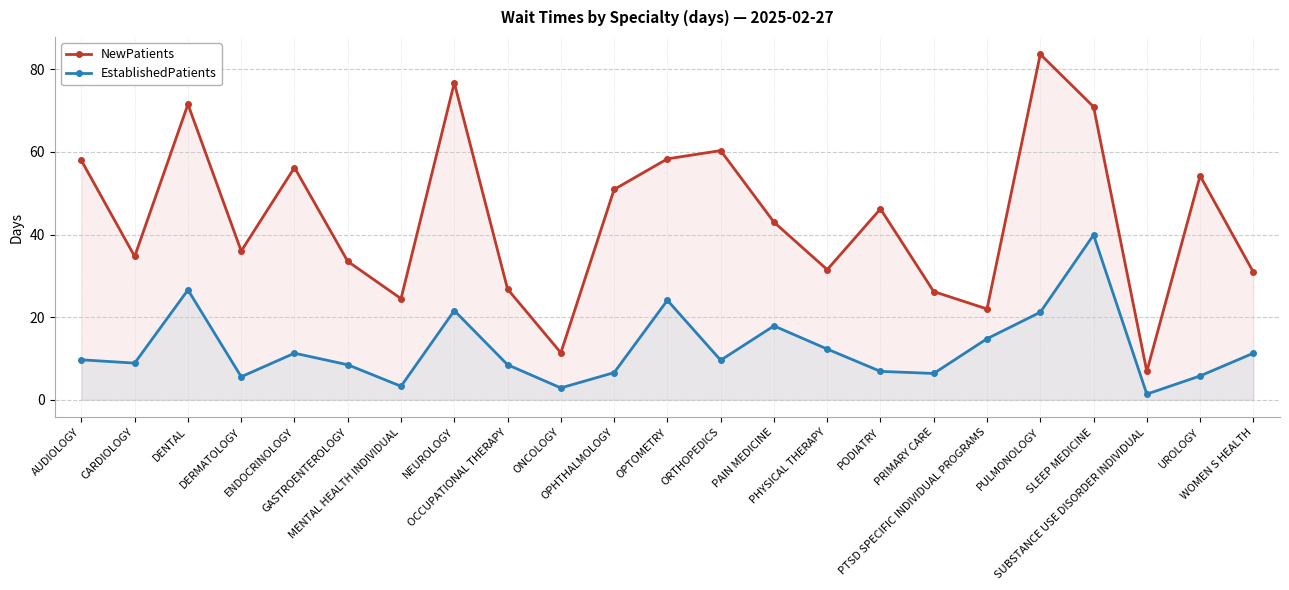

What is the difference between the EstablishedPatients values at MENTAL HEALTH INDIVIDUAL and NEUROLOGY?

18.3